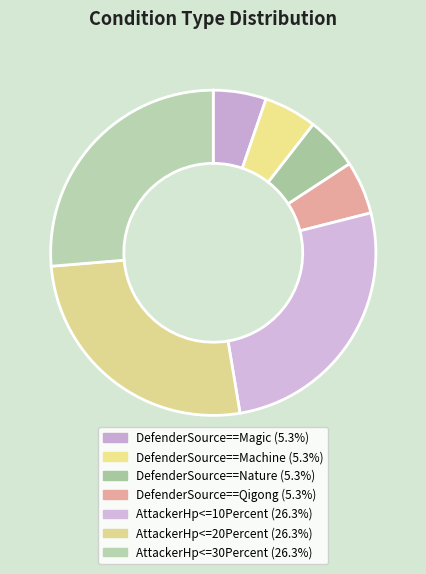

Is there any slice that represents more than half of the pie?

No